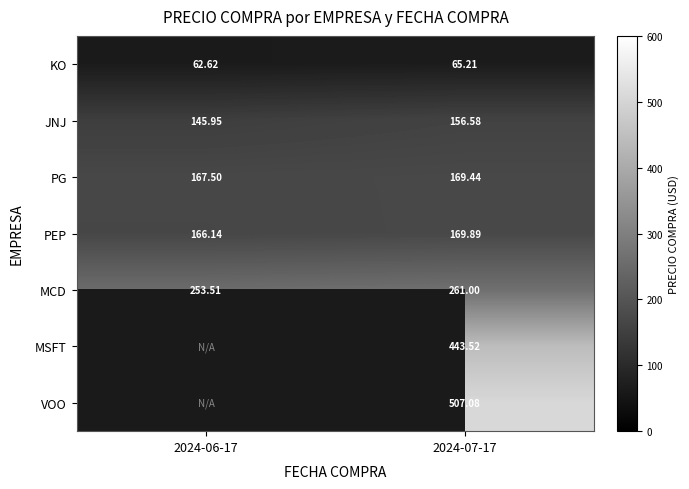

Is the value of KO at 2024-06-17 greater than the value of MCD at 2024-06-17?

No